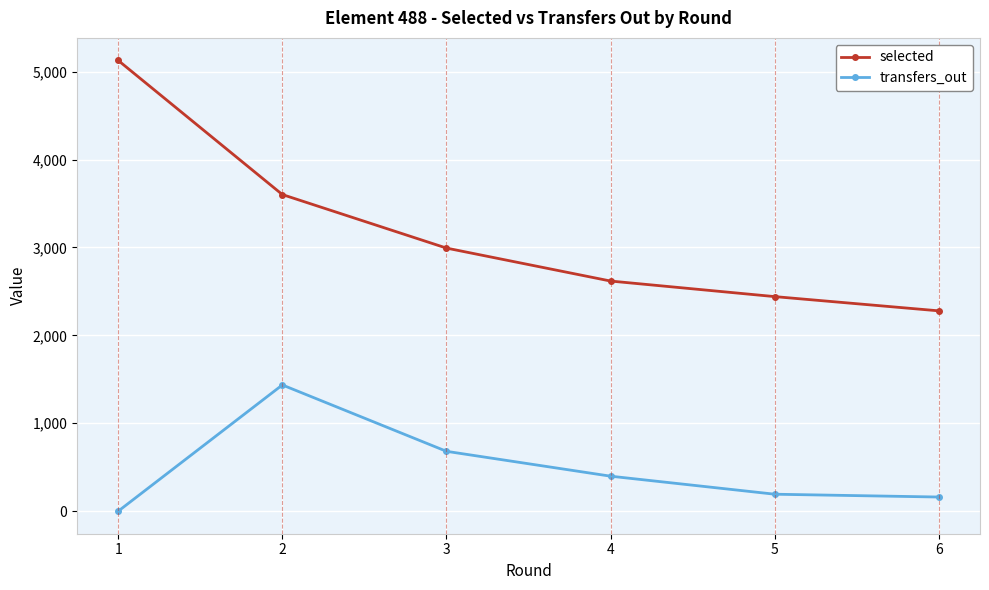

True or false: selected and transfers_out intersect in this chart.

False